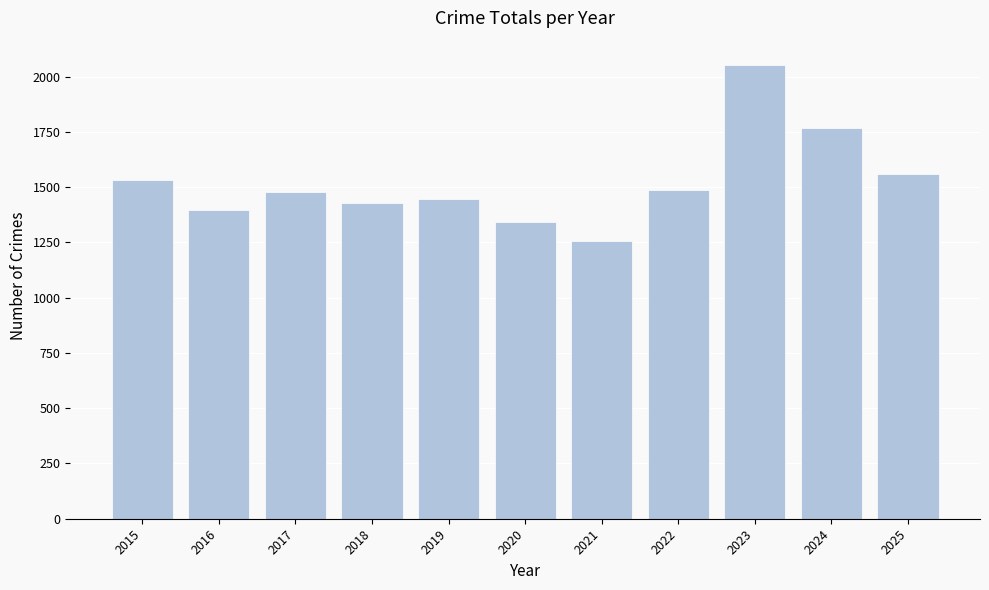

At which category does the chart reach its peak across all series?

2023